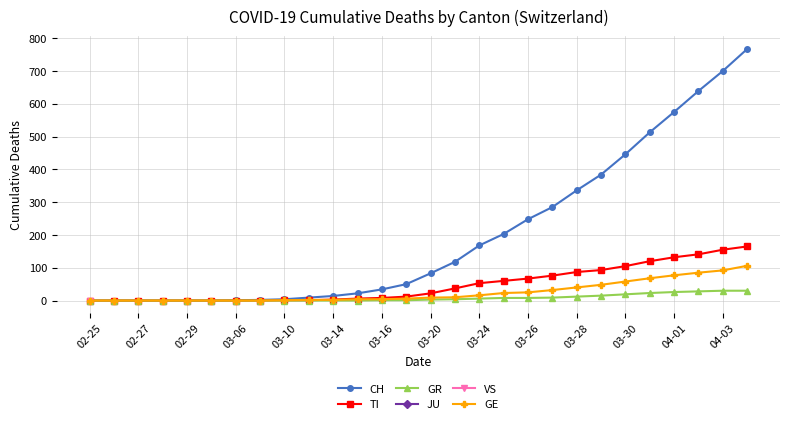

Which series has the largest total across all categories?

CH